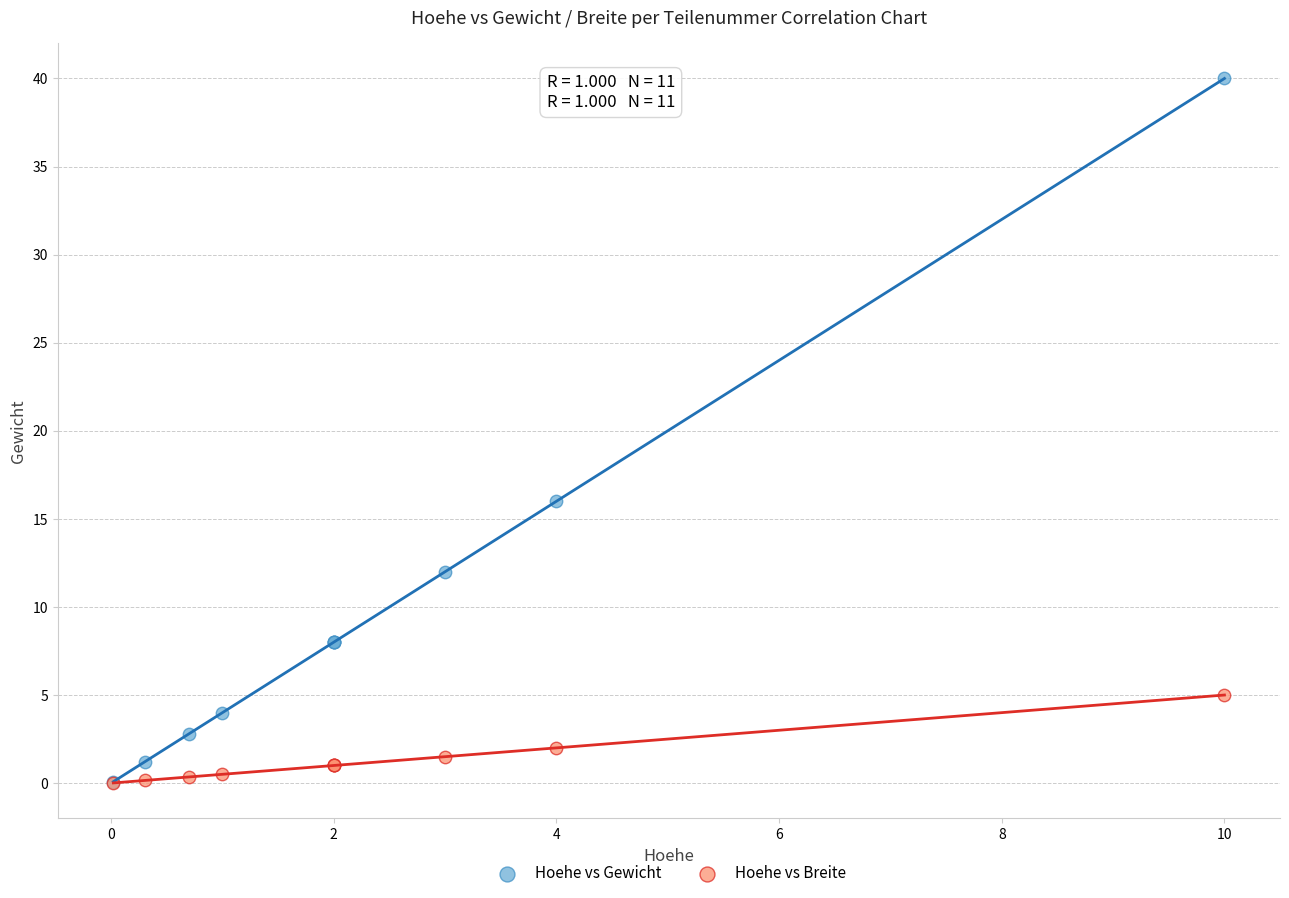

Across all series, what Y value is closest to 20?

16.0